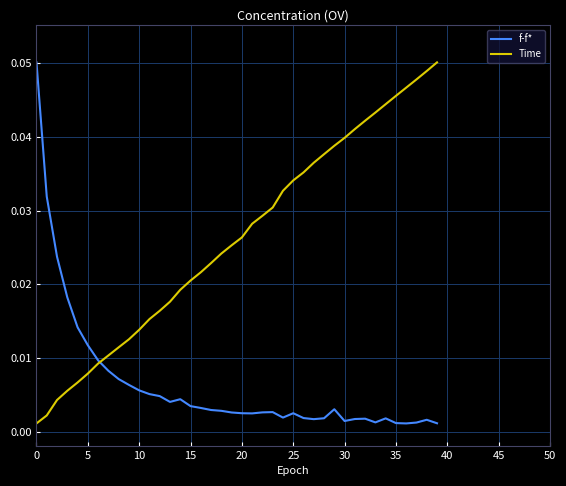

Which series has the largest total across all categories?

Time